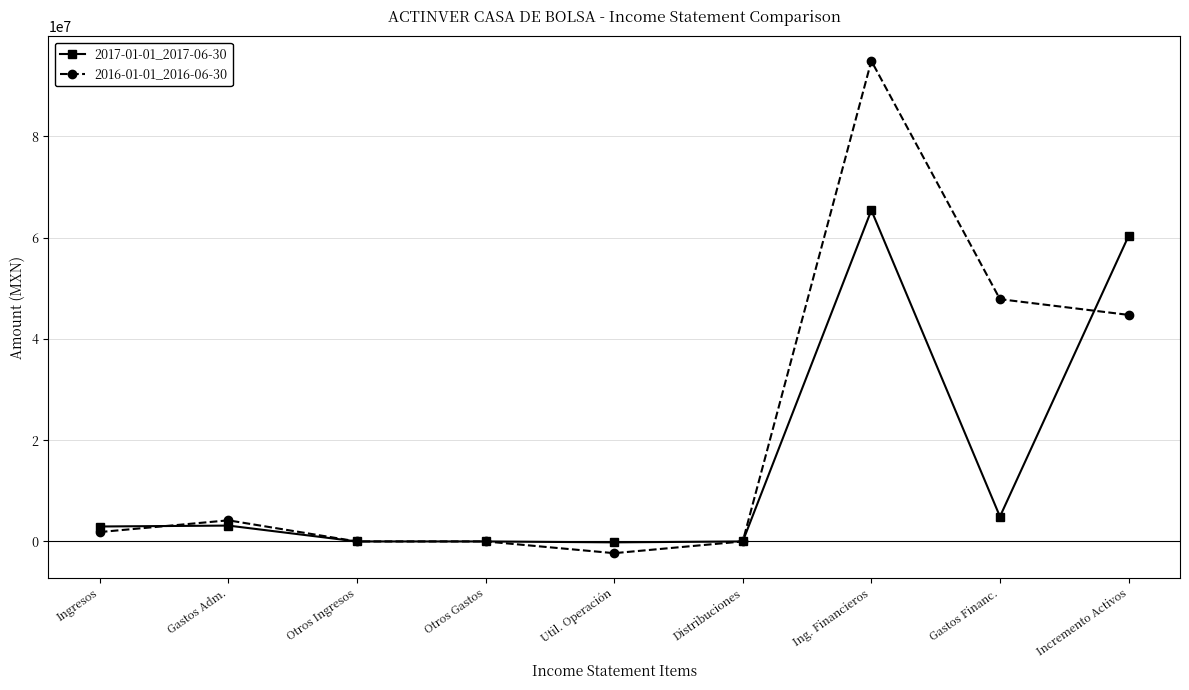

Is it true that 2017-01-01_2017-06-30 equals -40457415 at Otros Gastos?

False